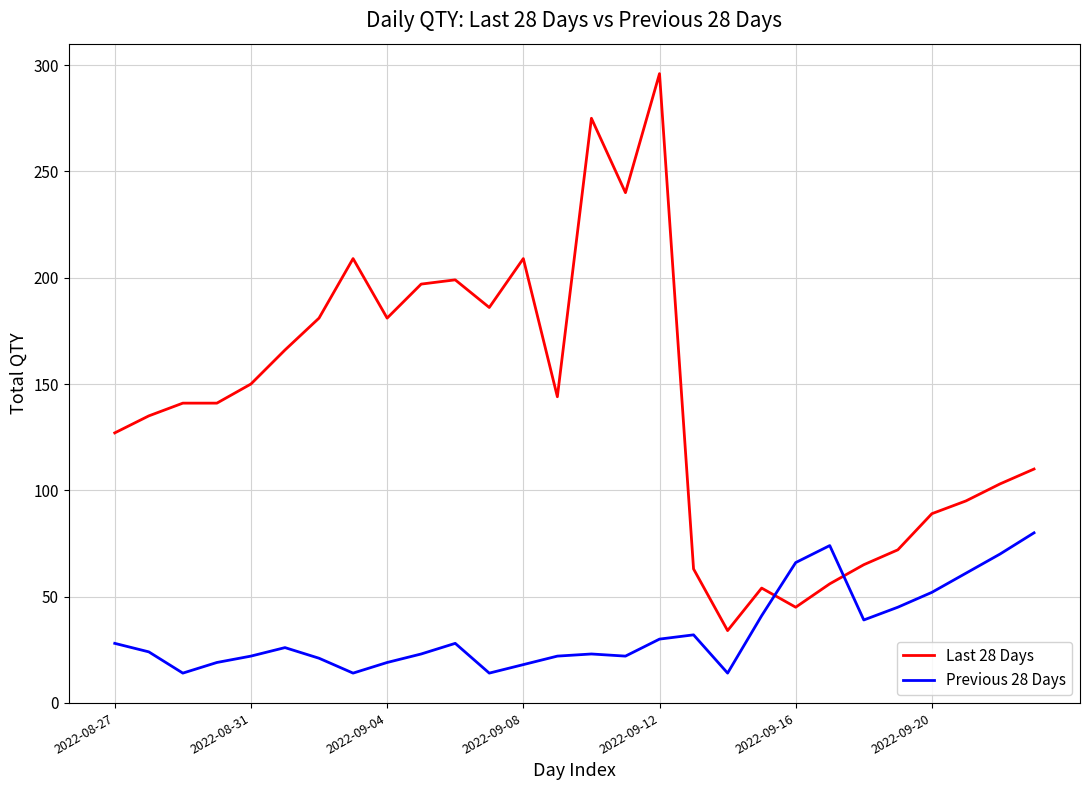

What is the minimum value shown in the chart?

14